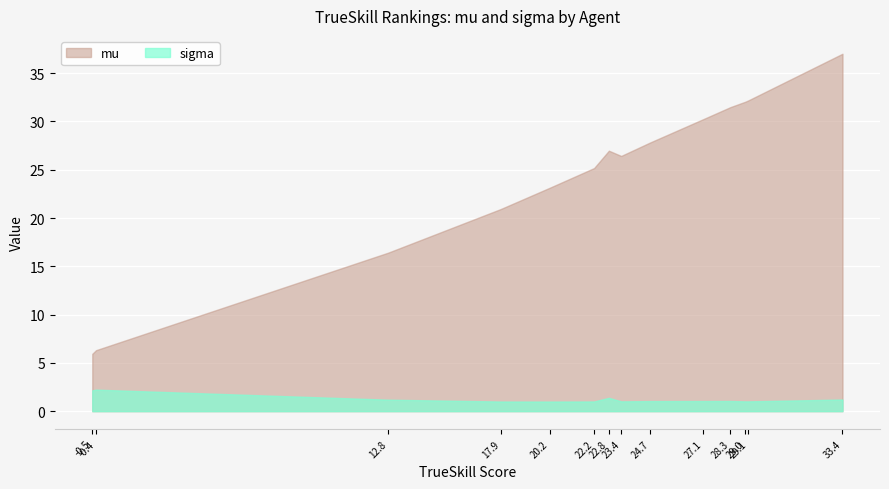

What is the maximum value shown in the chart?

37.0